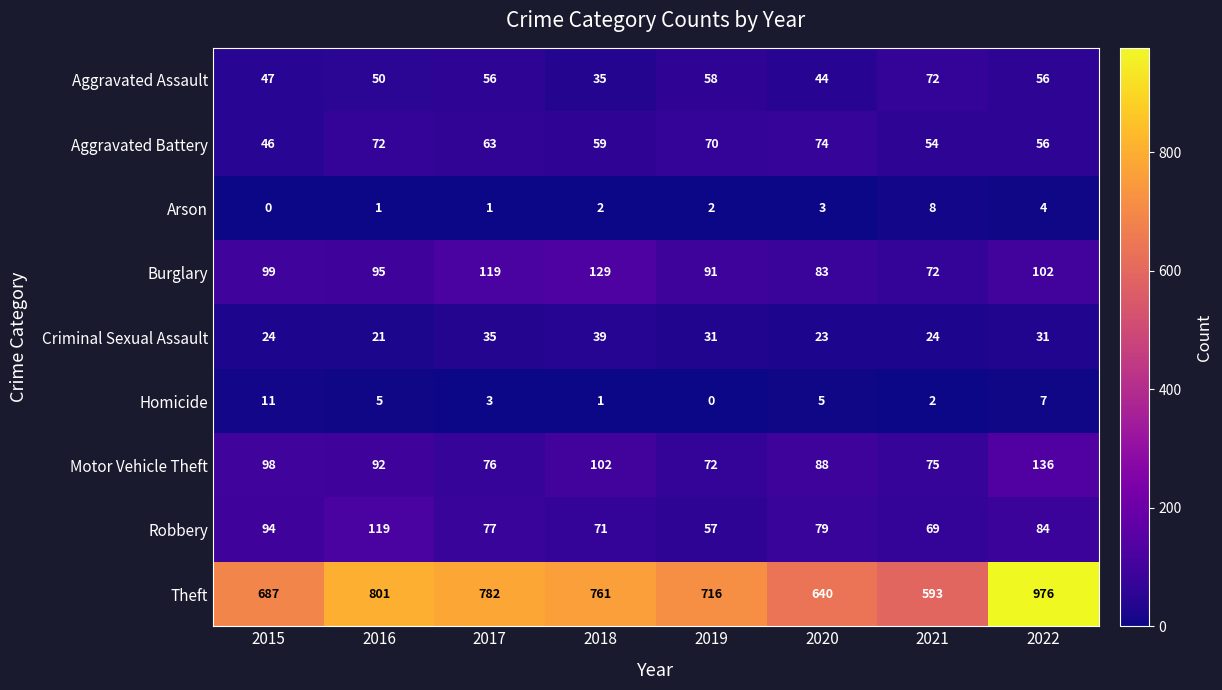

Which series has the largest total across all categories?

Theft